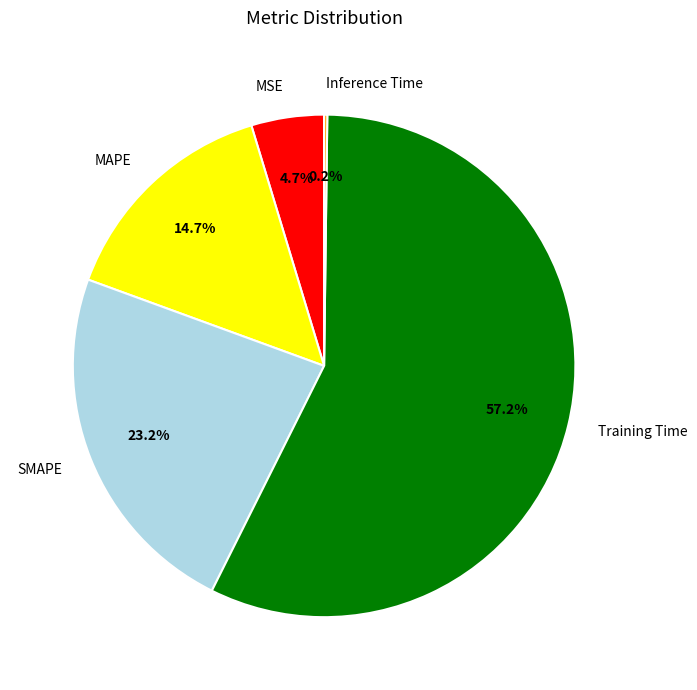

Does Training Time account for over 50% of the chart?

Yes